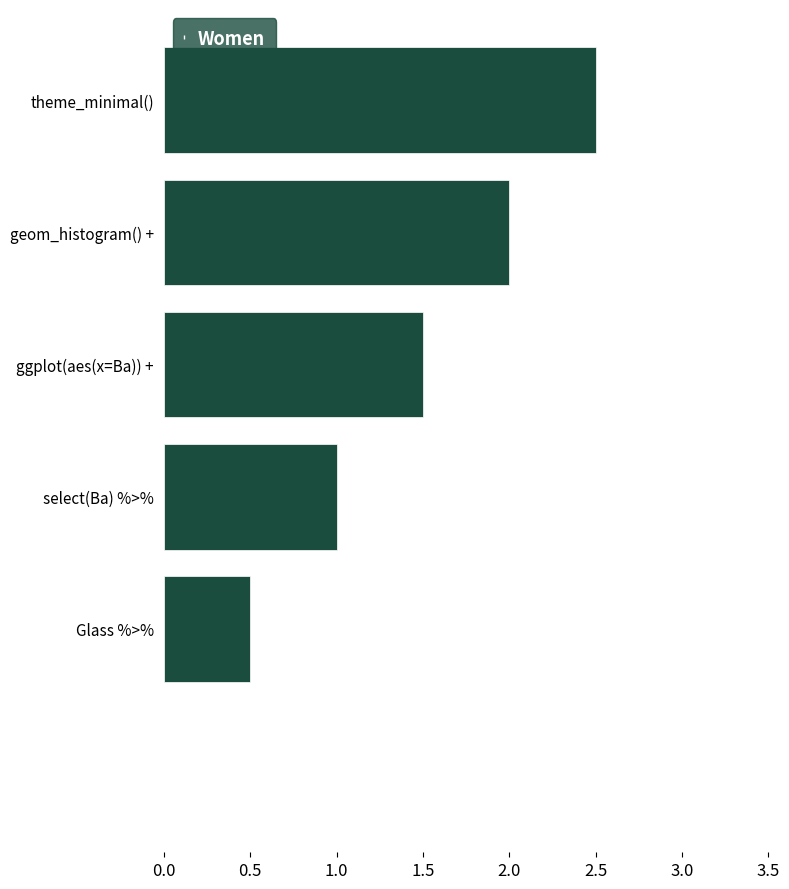

What is the sum of all values?

7.5